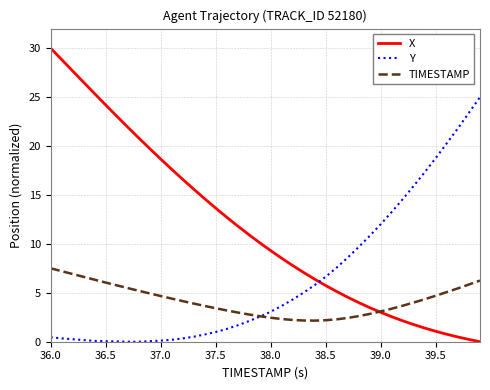

Rank the series by their average value, from lowest to highest.

TIMESTAMP, Y, X